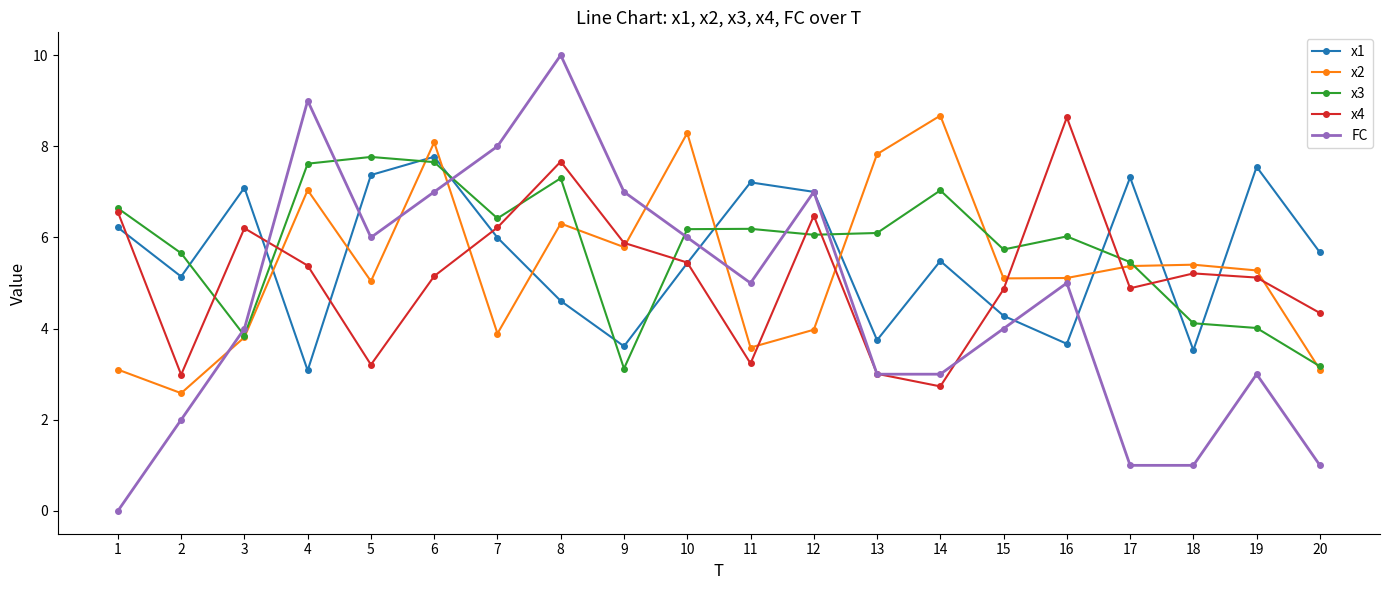

What is the average value of the x1 series?

5.6